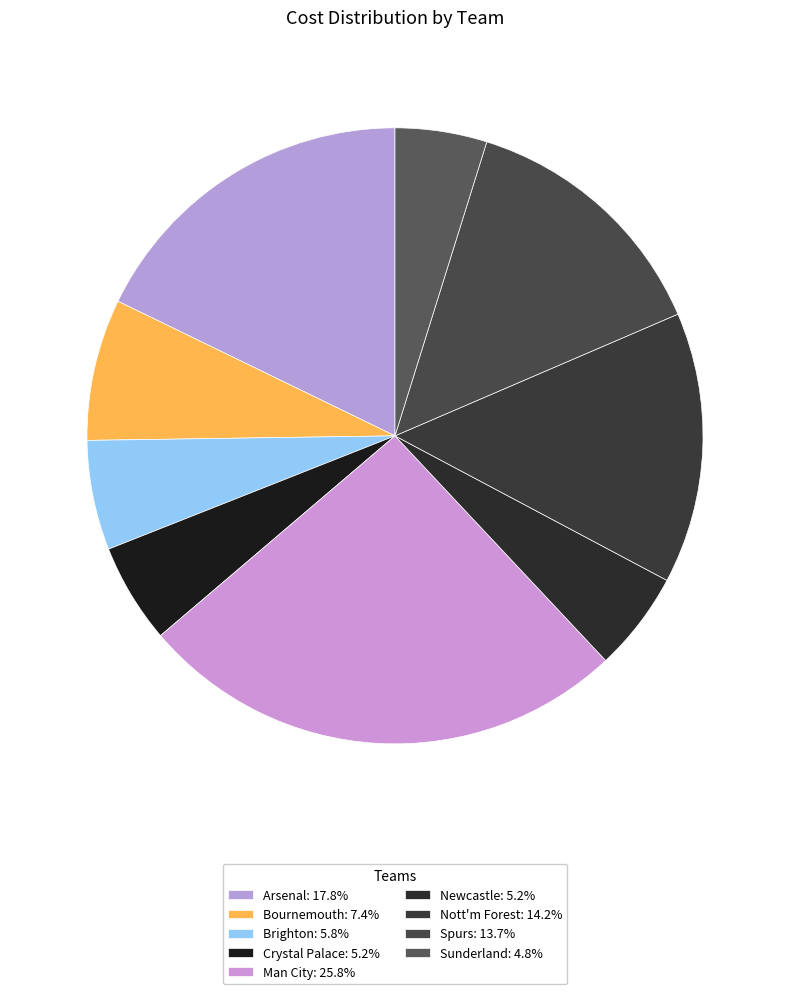

Count the number of slices in the pie.

9